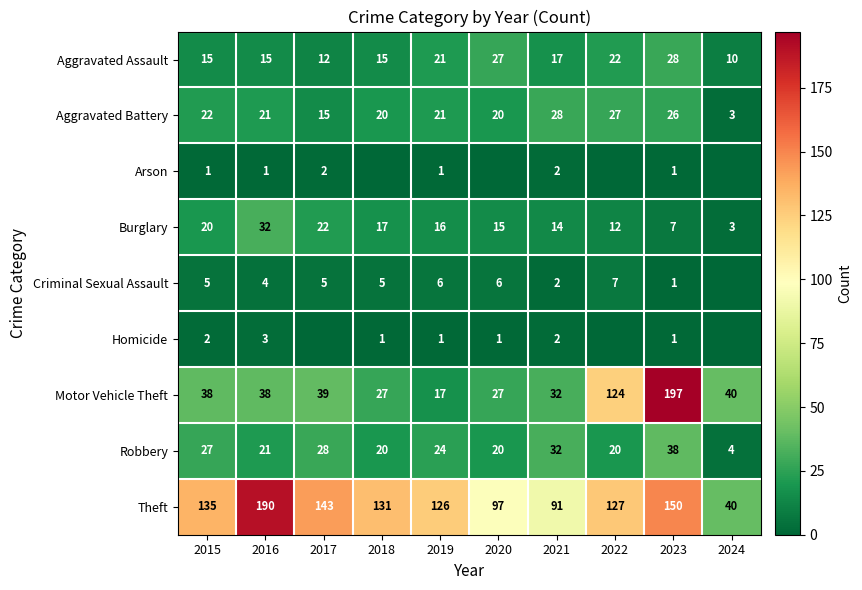

What is the difference between the highest and lowest values at 2021?

89